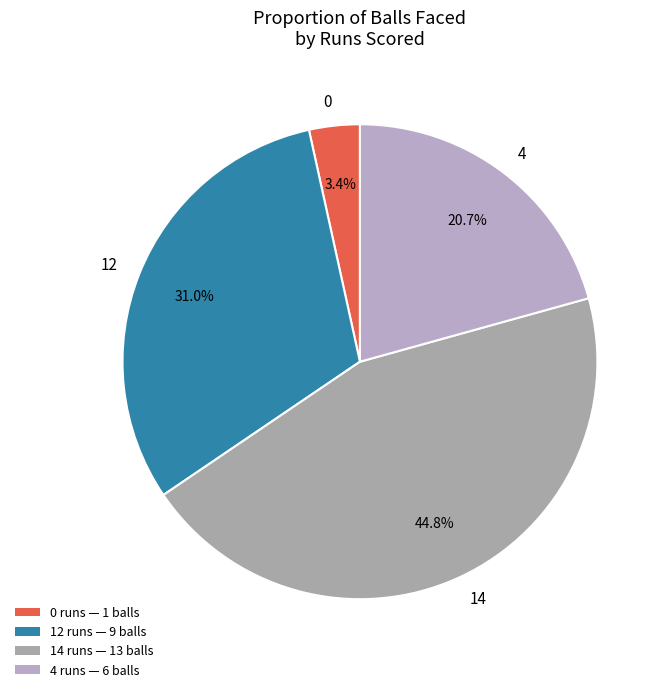

Combined, do 0 and 4 account for over 50%?

No